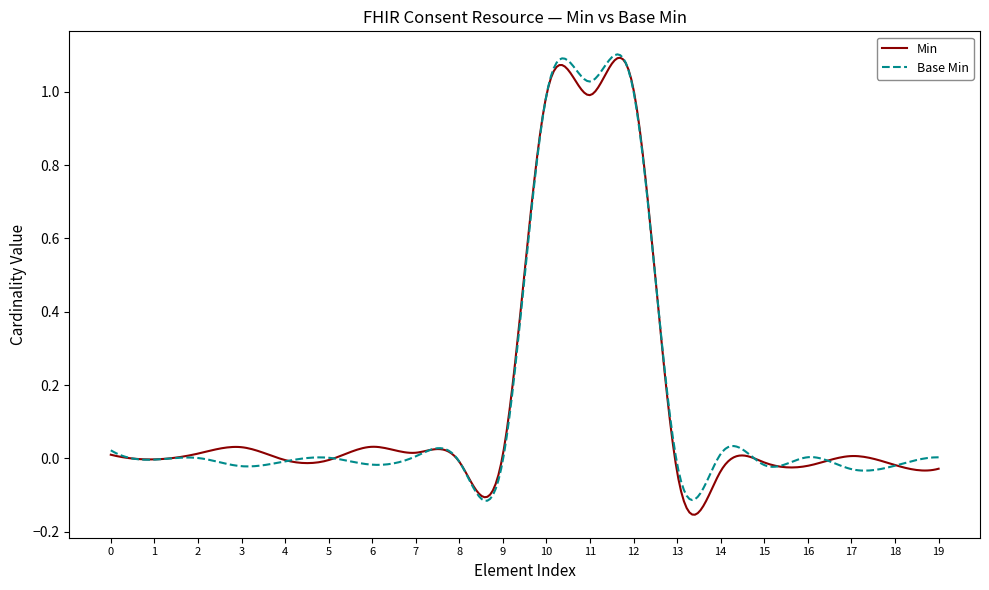

What are all the series names shown in the legend?

Min, Base Min